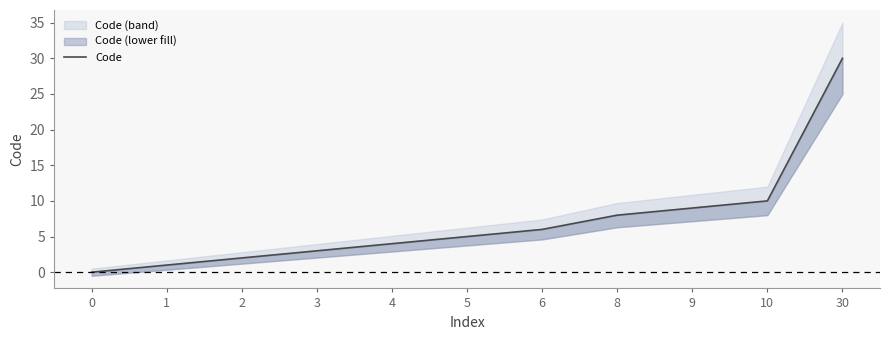

Reading left to right, transcribe all the data shown in this chart.

0	1	2	3	4	5	6	8	9	10	30